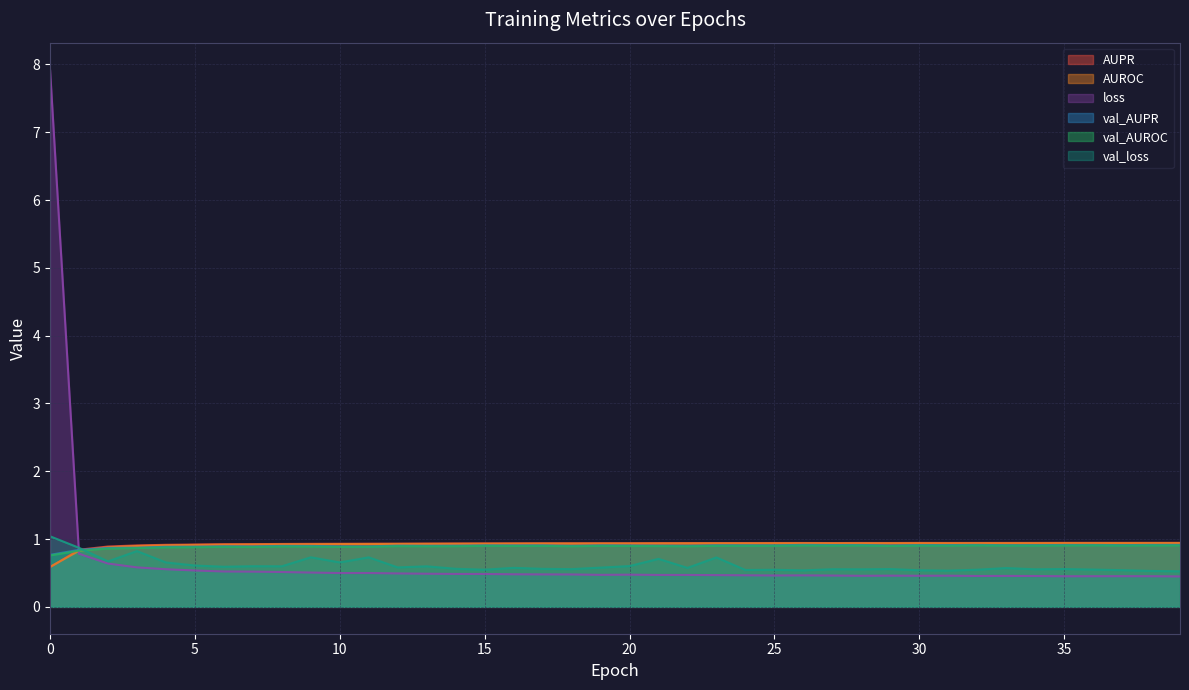

What is the difference between the val_AUROC values at 1 and 35?

0.1